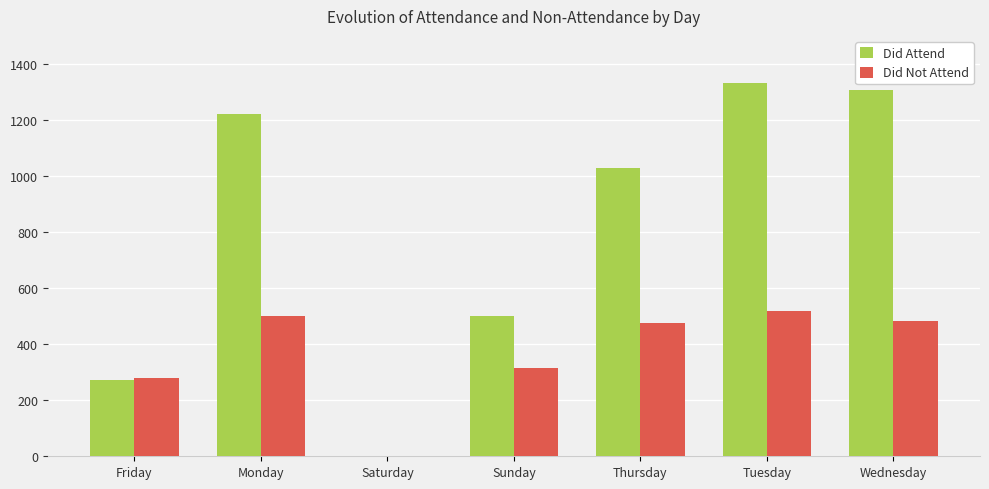

Reading right to left, list all the values displayed in this chart.

Did Attend: 1308	1331	1029	499	1	1222	273
Did Not Attend: 483	518	474	314	0	499	279